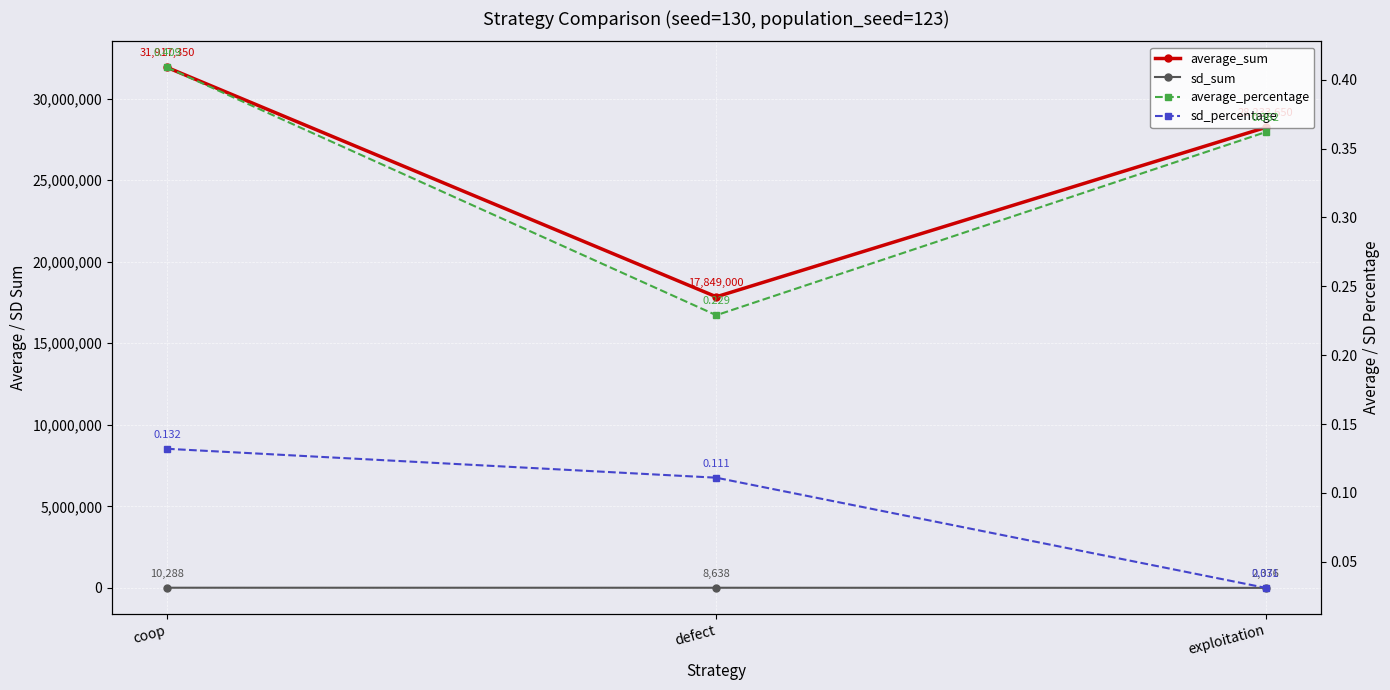

Reading left to right, extract all data points from this chart.

average_sum: coop=31917350.0	defect=17849000.0	exploitation=28233650.0
sd_sum: coop=10288.0	defect=8638.0	exploitation=2376.0
average_percentage: coop=0.4	defect=0.2	exploitation=0.4
sd_percentage: coop=0.1	defect=0.1	exploitation=0.0